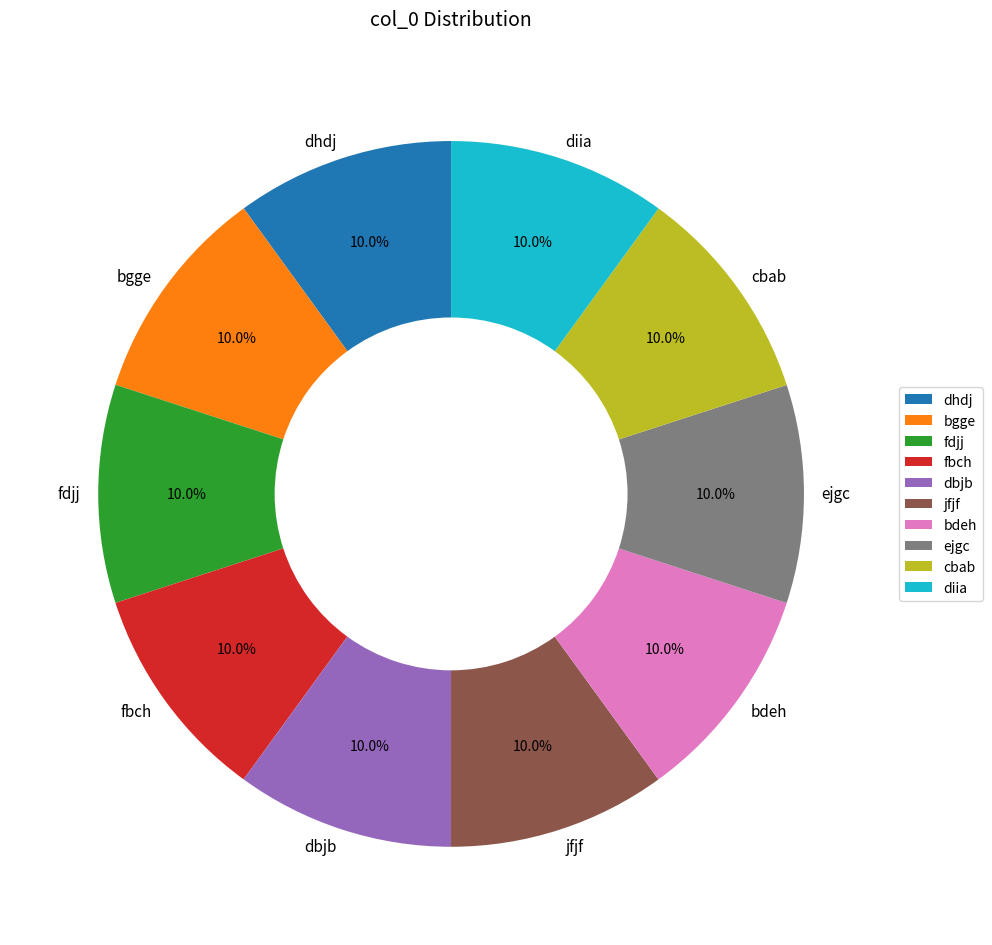

How many slices are in this pie chart?

10